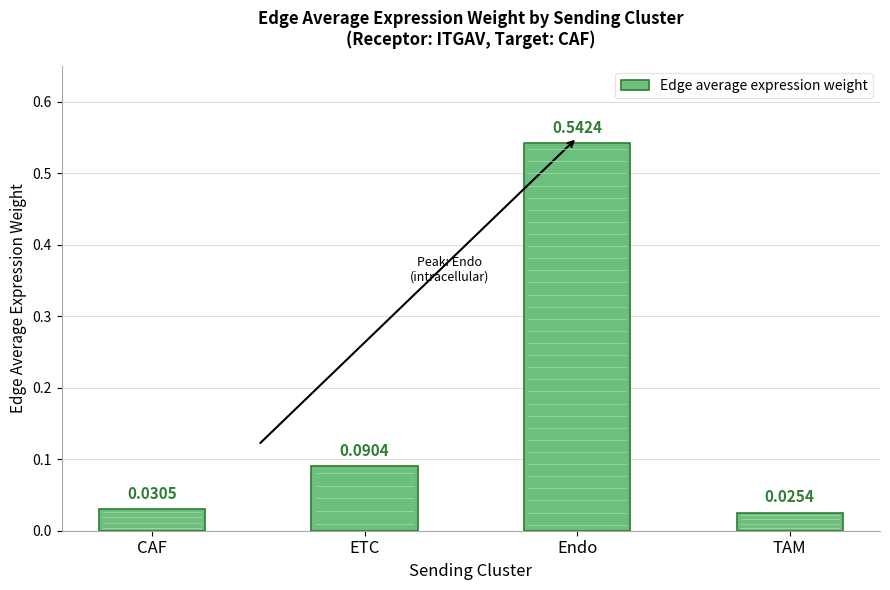

List the labels in order of value, largest first.

Endo, ETC, CAF, TAM